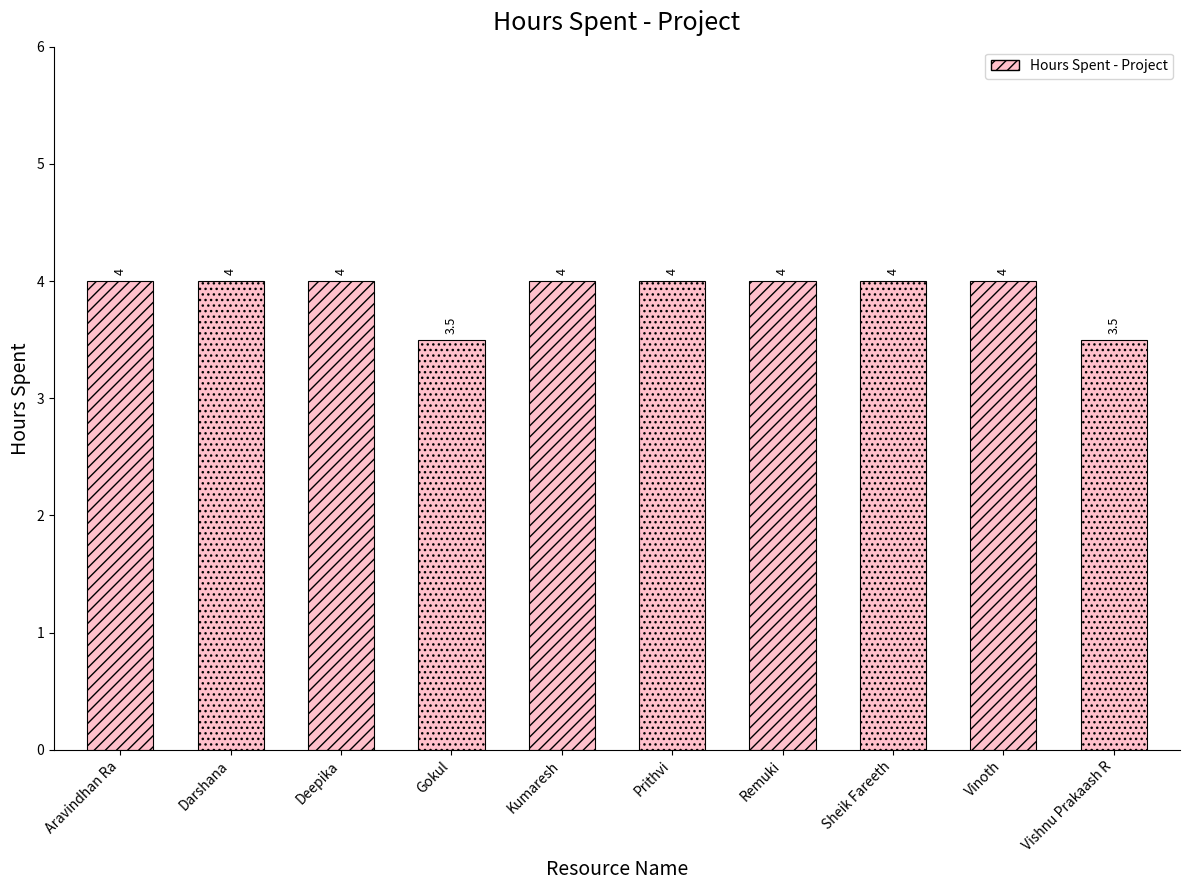

What is the difference between the maximum and second lowest values?

0.5